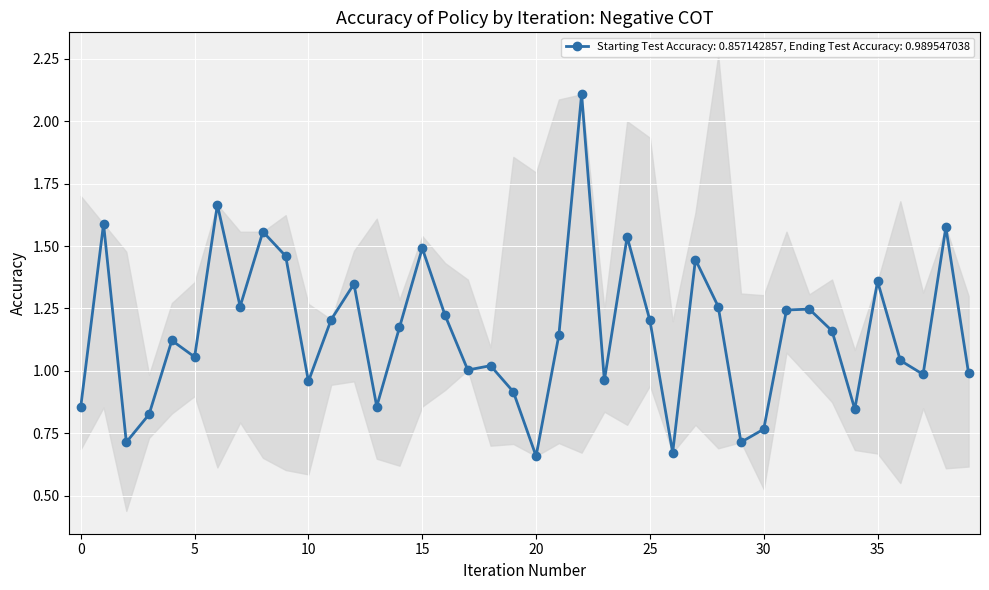

Is it true that Starting Test Accuracy: 0.857142857, Ending Test Accuracy: 0.989547038 equals 0.3 at 35?

False